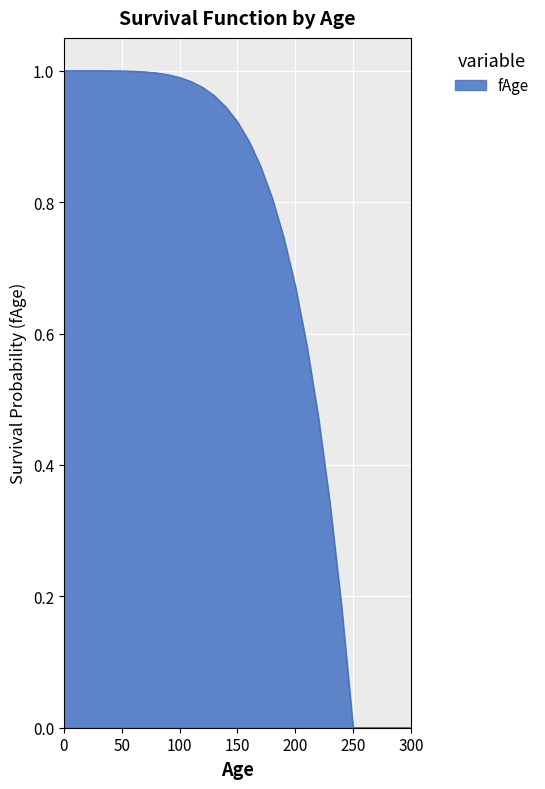

Rank the categories by value from highest to lowest.

0, 10, 20, 30, 40, 50, 60, 70, 80, 90, 100, 110, 120, 130, 140, 150, 160, 170, 180, 190, 200, 210, 220, 230, 240, 250, 260, 270, 280, 290, 300